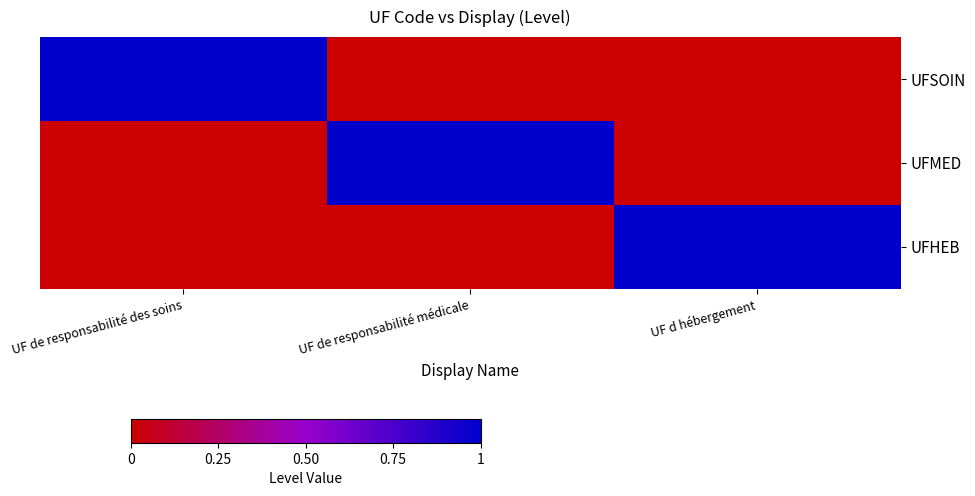

Which has a higher value, UF d hébergement or UF de responsabilité médicale?

UF d hébergement